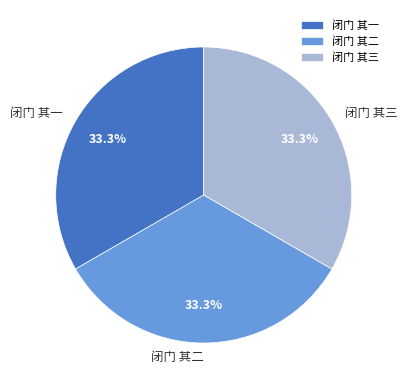

Is there a majority slice in this chart?

No